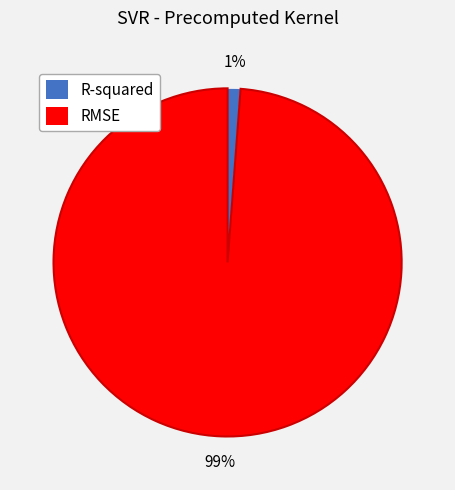

True or false: RMSE accounts for 89% of the total.

False